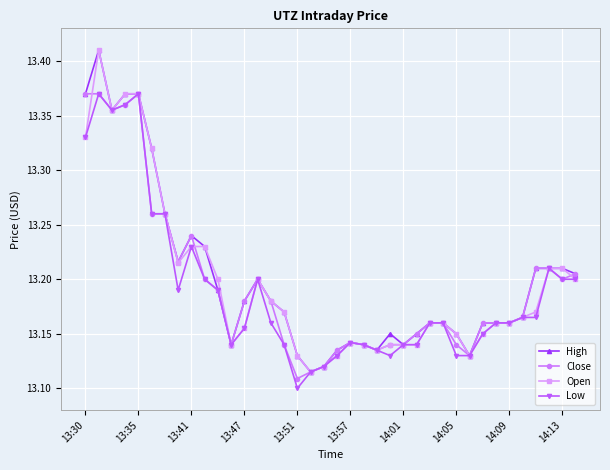

At how many categories does at least one series exceed 13?

38